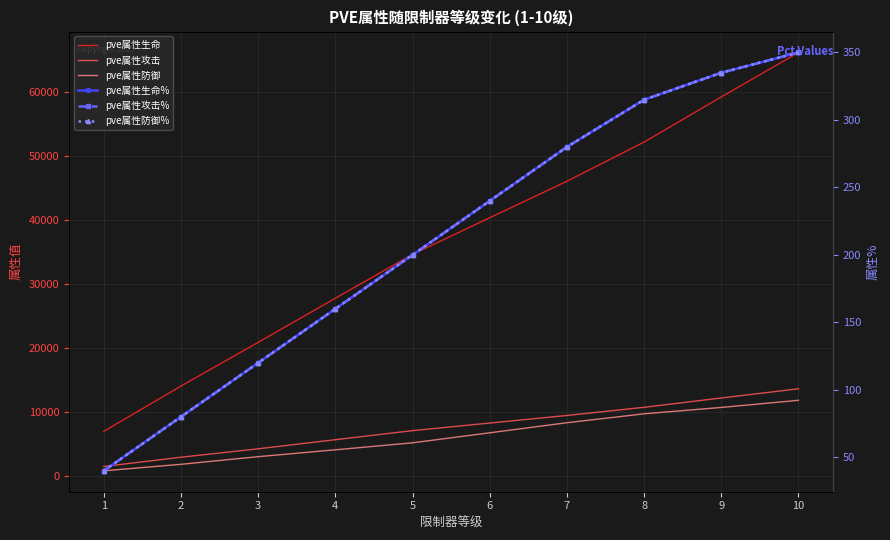

True or false: pve属性生命% and pve属性生命 cross at least once.

False